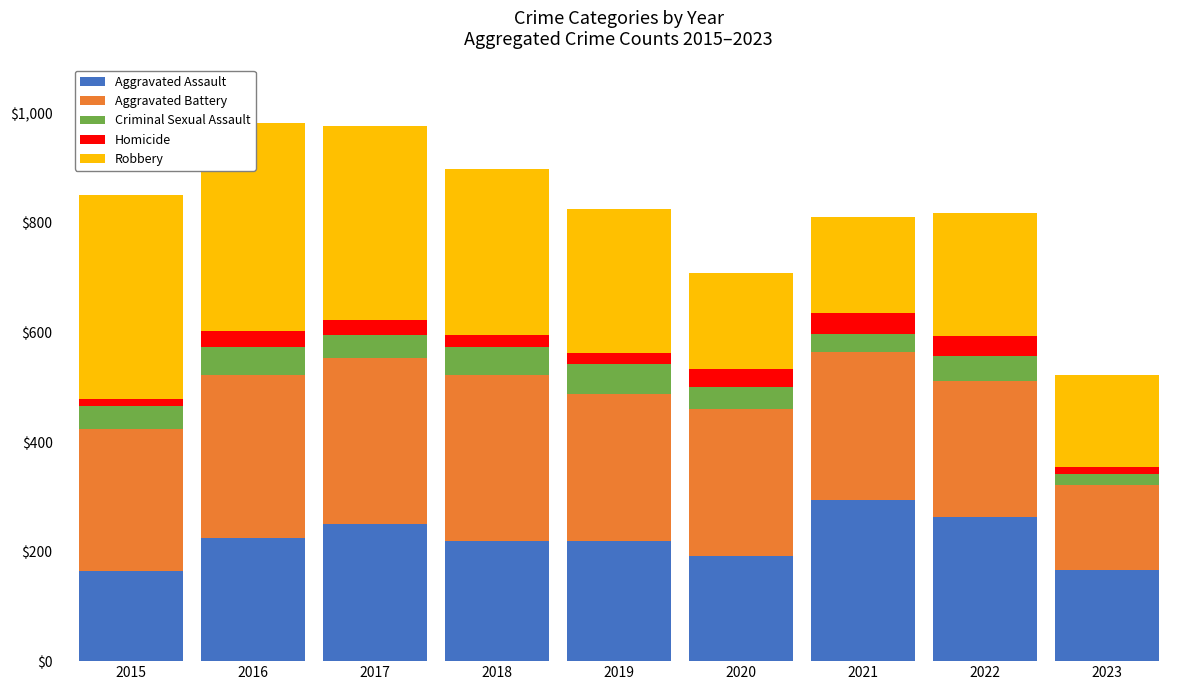

List the series in order of their peak value, lowest first.

Homicide, Criminal Sexual Assault, Aggravated Assault, Aggravated Battery, Robbery